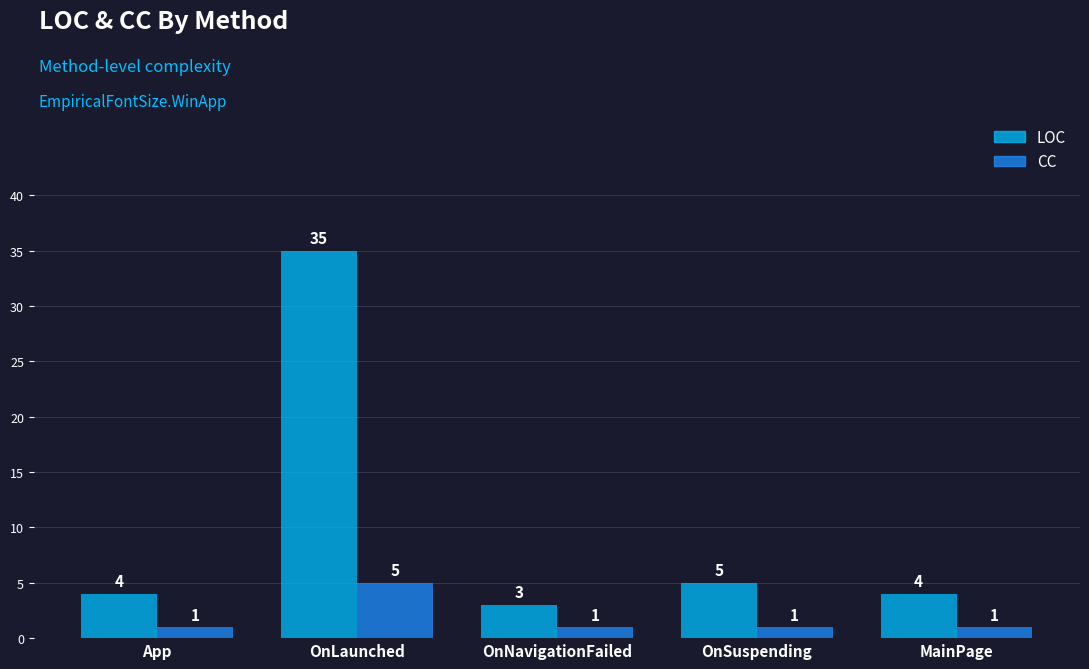

Rank the series by their average value, from lowest to highest.

CC, LOC